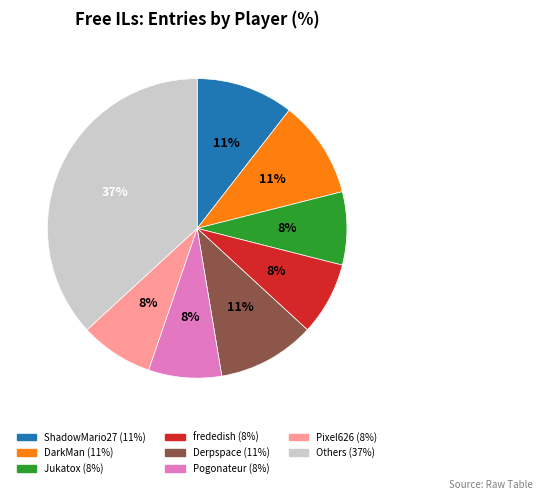

Is there a majority slice in this chart?

No